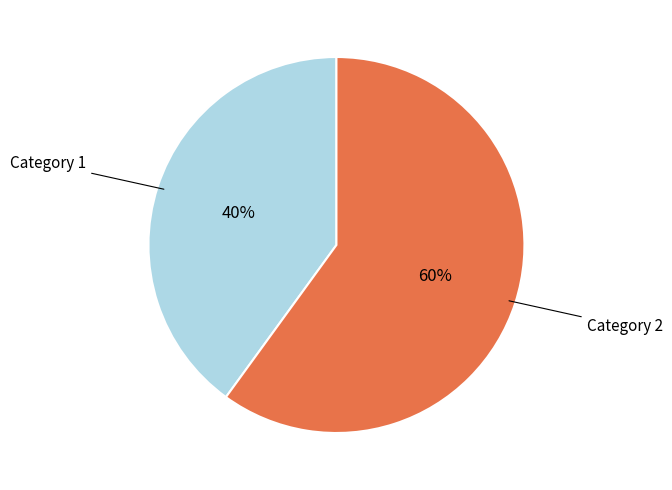

To the nearest percent, what is the average slice percentage?

50%